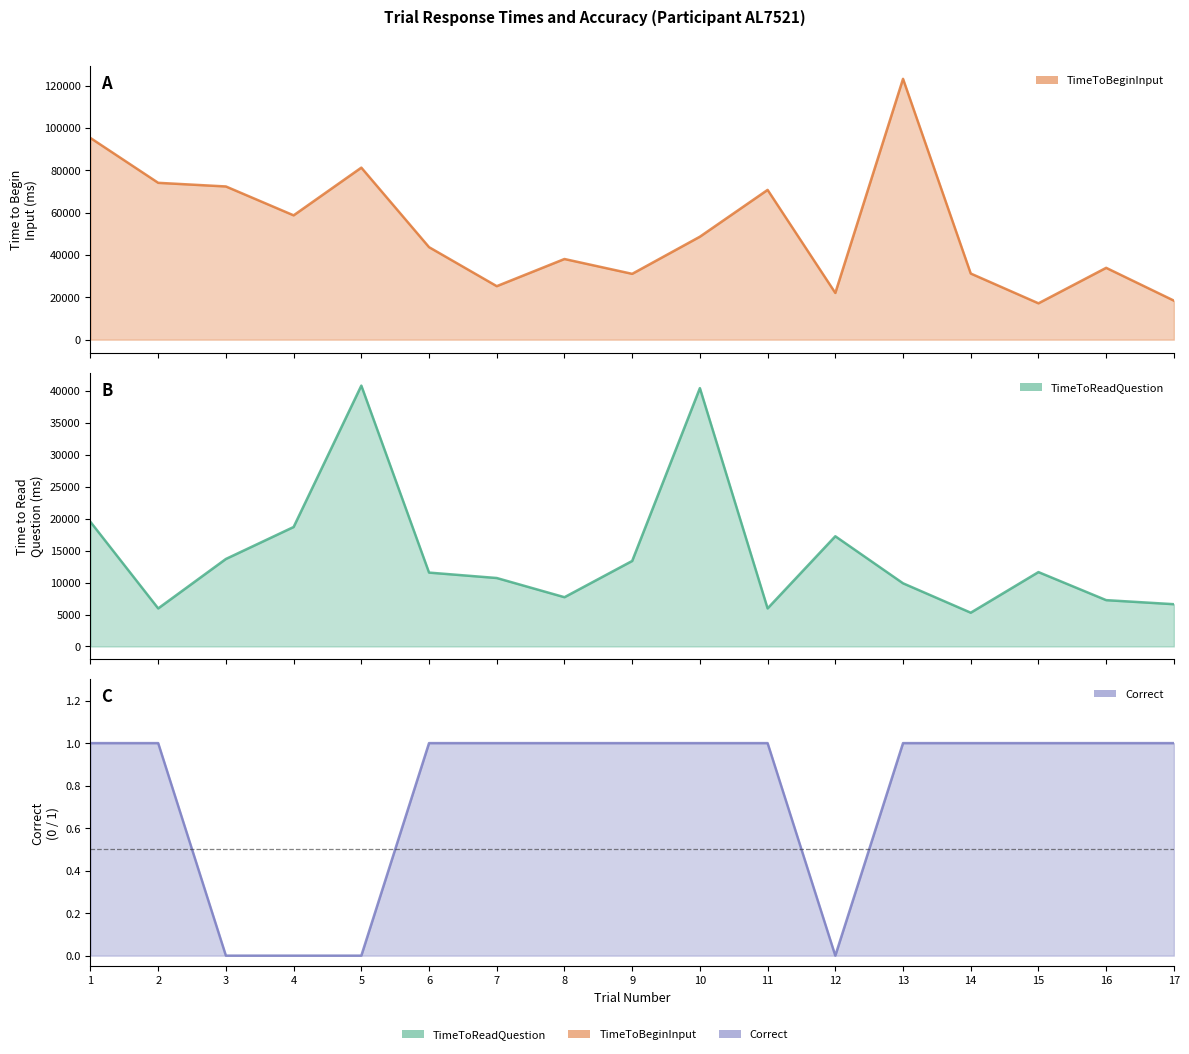

Reading left to right, list all the values displayed in this chart.

TimeToReadQuestion: 1=19495.2	2=5953.8	3=13694.8	4=18697.7	5=40825.2	6=11561.2	7=10712.4	8=7707.7	9=13381.6	10=40434.0	11=5954.6	12=17247.0	13=9885.7	14=5283.3	15=11639.2	16=7248.8	17=6613.3
TimeToBeginInput: 1=95234.4	2=74066.7	3=72347.2	4=58708.0	5=81236.9	6=43685.0	7=25266.0	8=38090.2	9=31085.6	10=48622.0	11=70727.7	12=22071.7	13=123169.0	14=31231.0	15=17168.4	16=33922.5	17=18441.0
Correct: 1=1.0	2=1.0	3=0.0	4=0.0	5=0.0	6=1.0	7=1.0	8=1.0	9=1.0	10=1.0	11=1.0	12=0.0	13=1.0	14=1.0	15=1.0	16=1.0	17=1.0